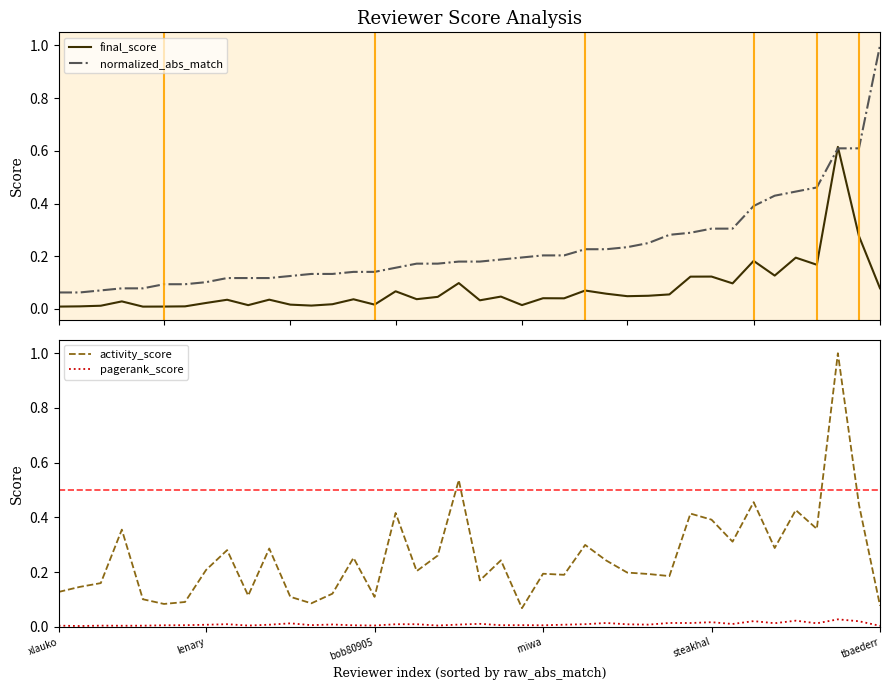

At which category is the sum across all series the highest?

37